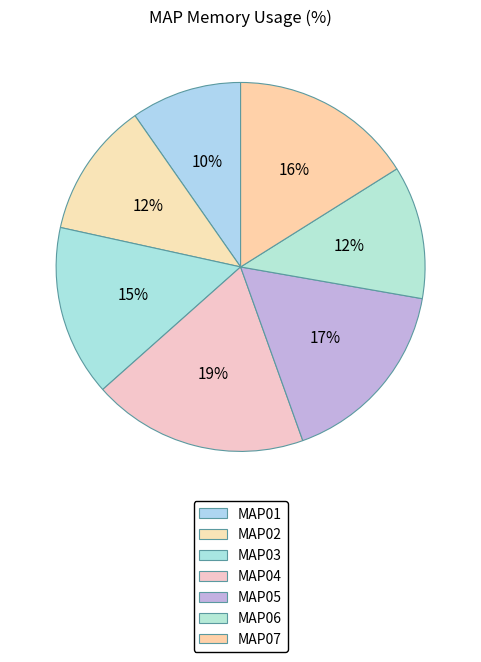

Does MAP03 represent more than half of the total?

No